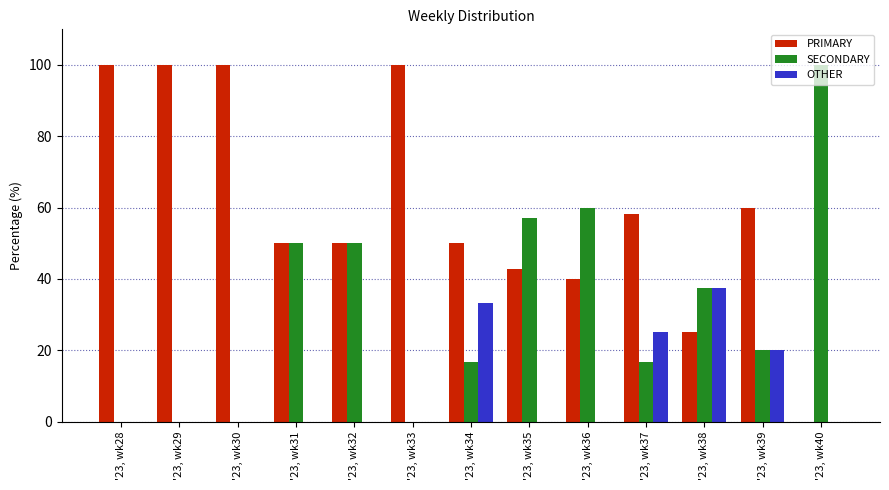

True or false: PRIMARY has a value of 166.6 at '23, wk30.

False